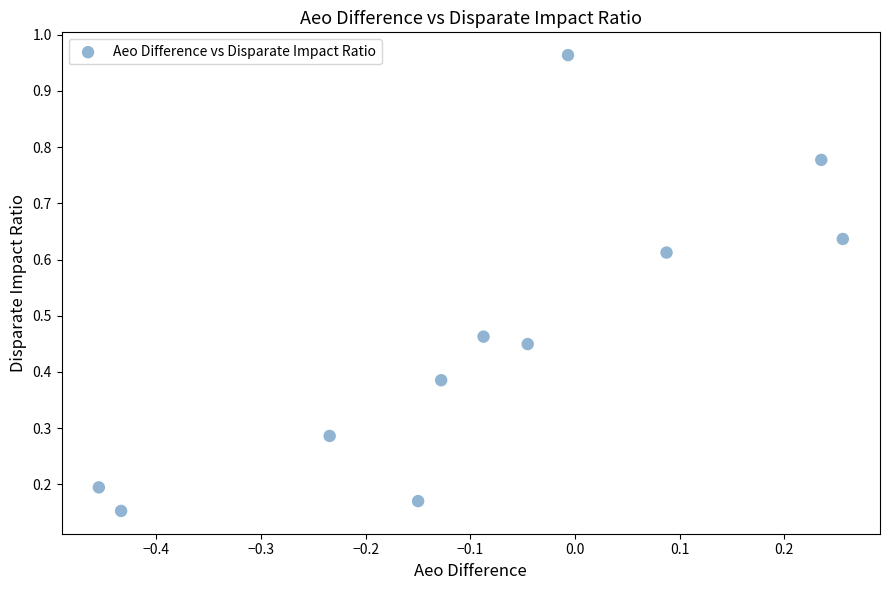

What is the range of X values (max minus min)?

0.7